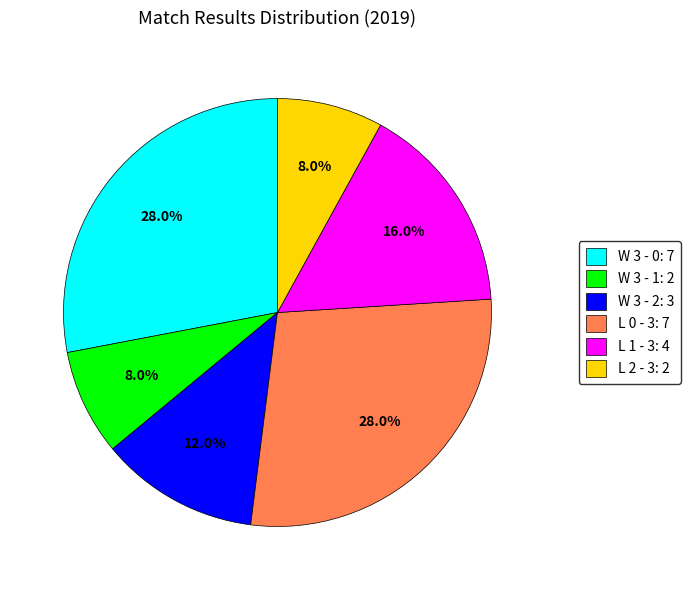

Do W 3 - 2 and L 0 - 3 together represent more than half of the pie?

No